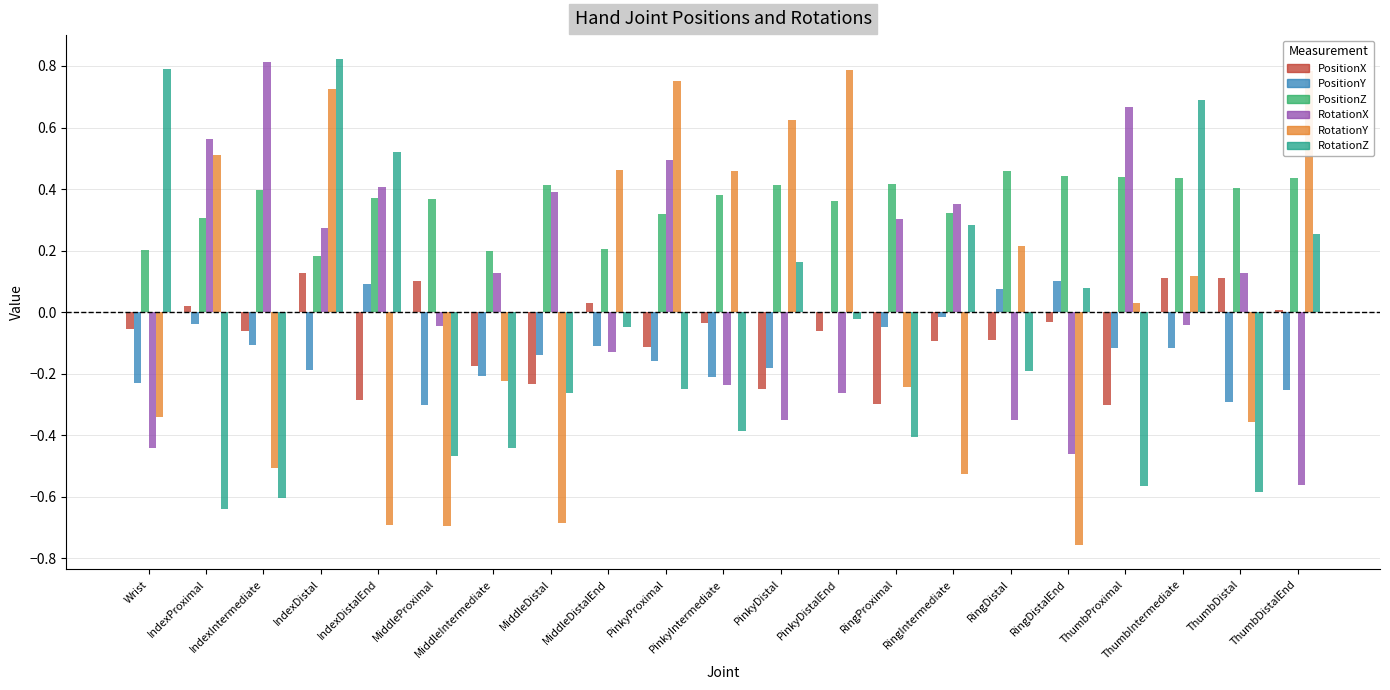

Which series has the largest total across all categories?

PositionZ